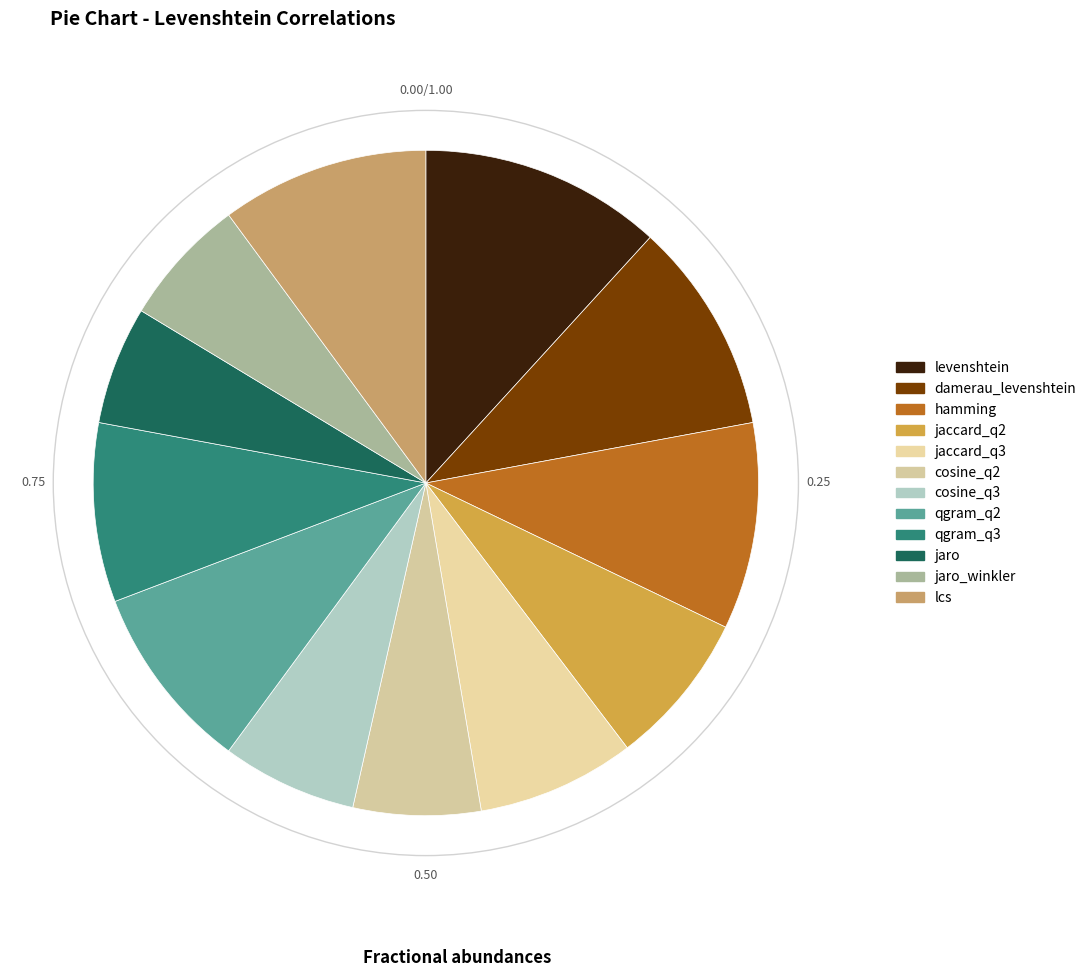

Count the number of slices in the pie.

12